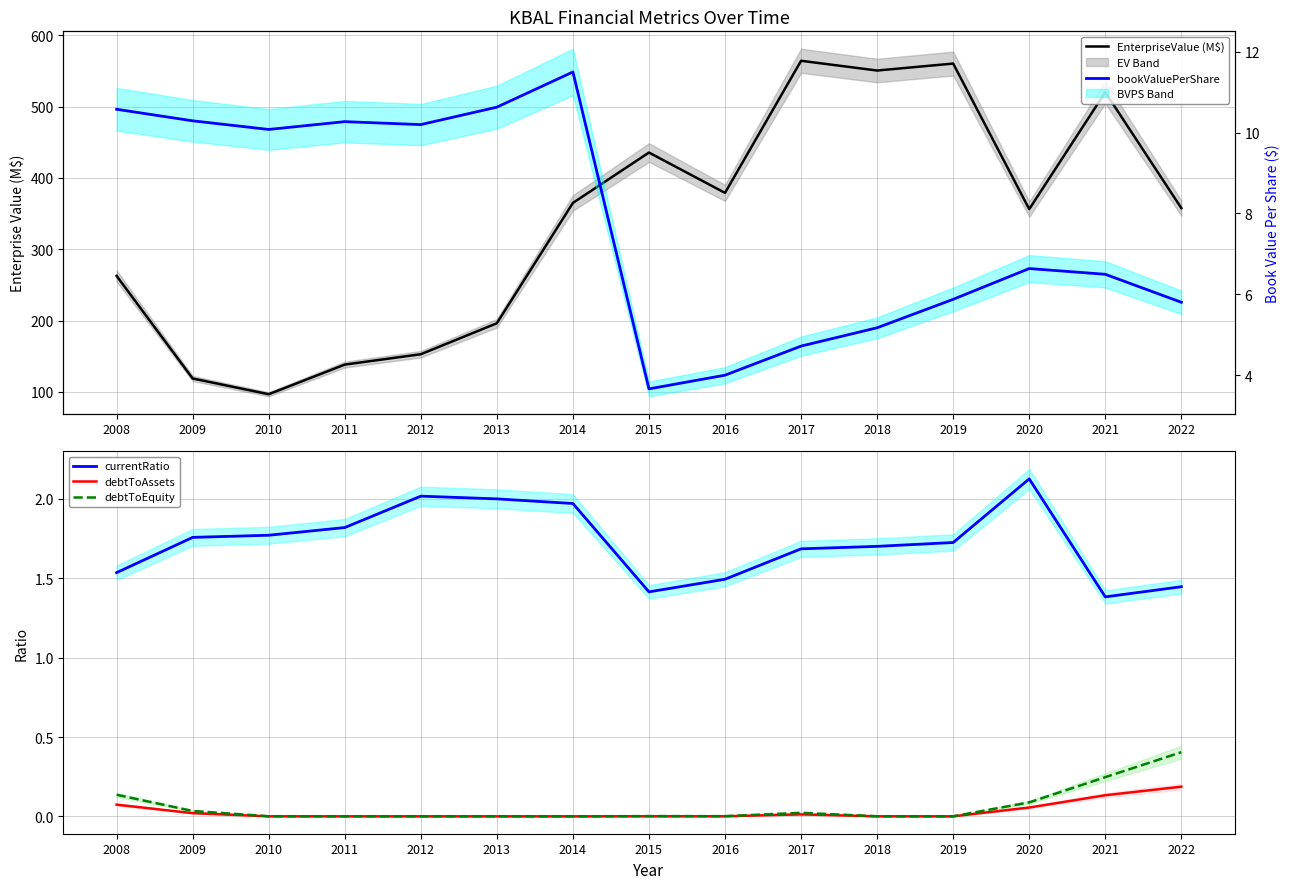

Where is debtToEquity nearest to the value 0?

2014